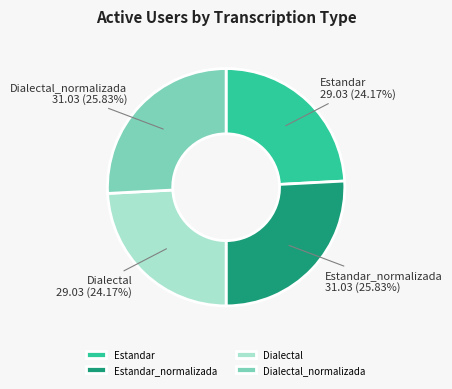

Is it true that Dialectal is 24% of the pie?

True